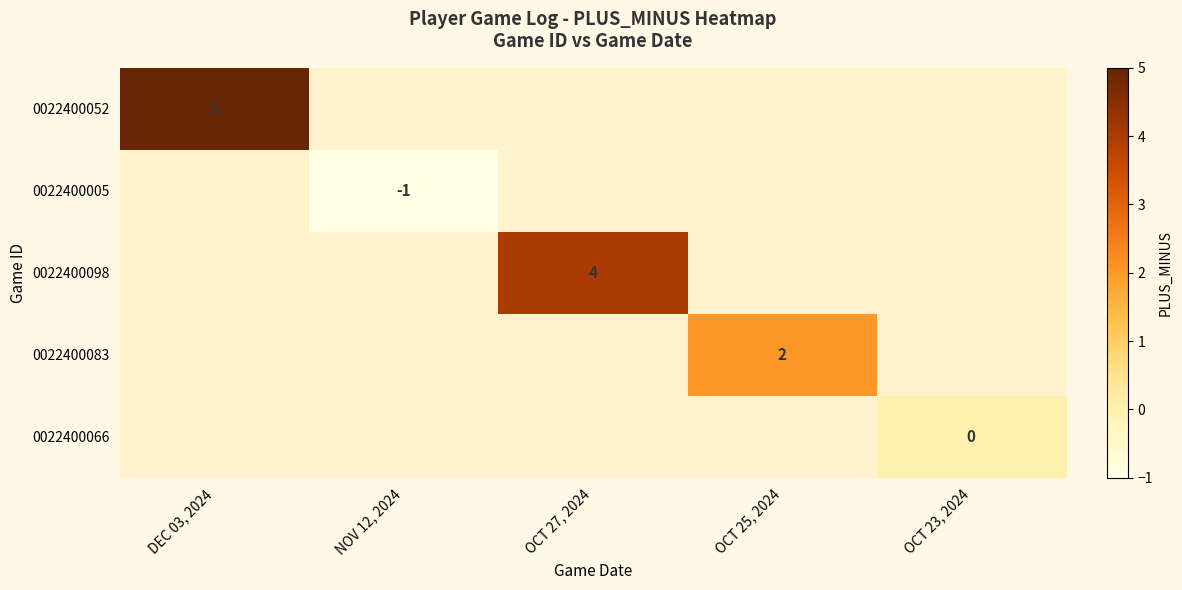

True or false: 0022400083 has a value of 2 at OCT 25, 2024.

True